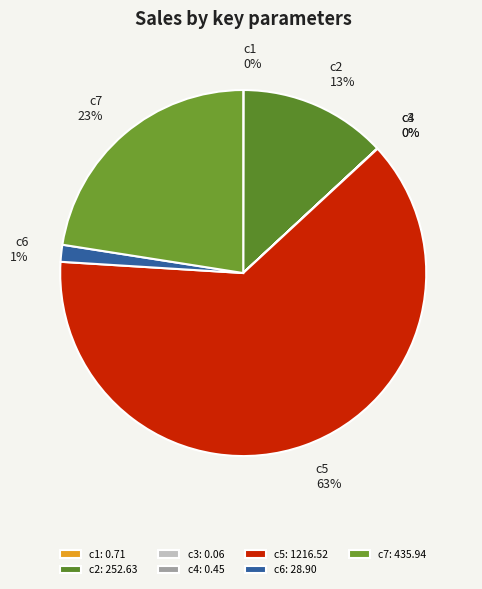

To the nearest percent, what is the difference between the largest and smallest slice percentages?

63%